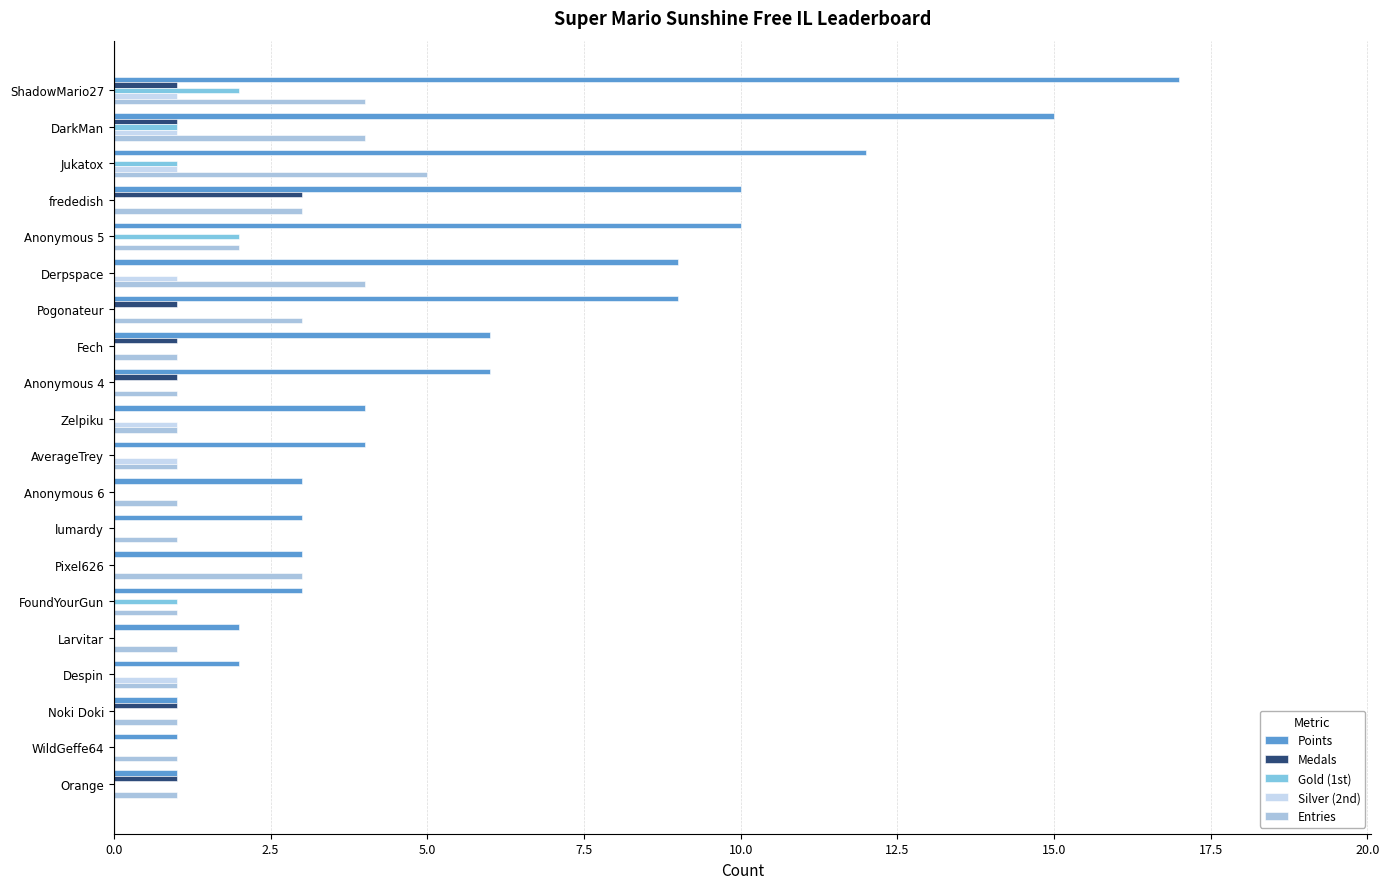

Count the Entries values in the range 1 to 3.

16